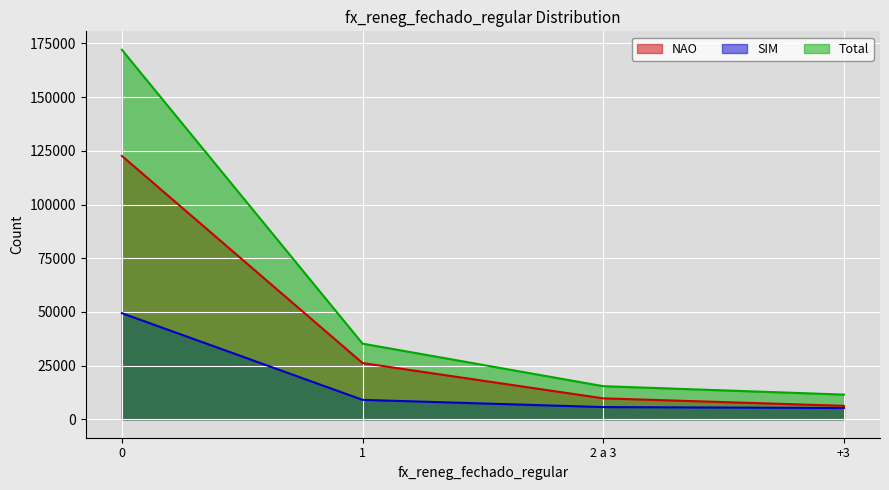

What is the label of the 4th point from the left?

+3